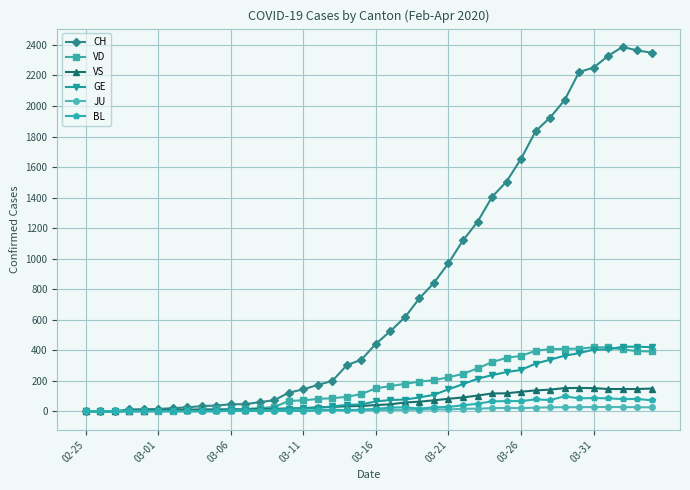

What is the average value of the GE series?

136